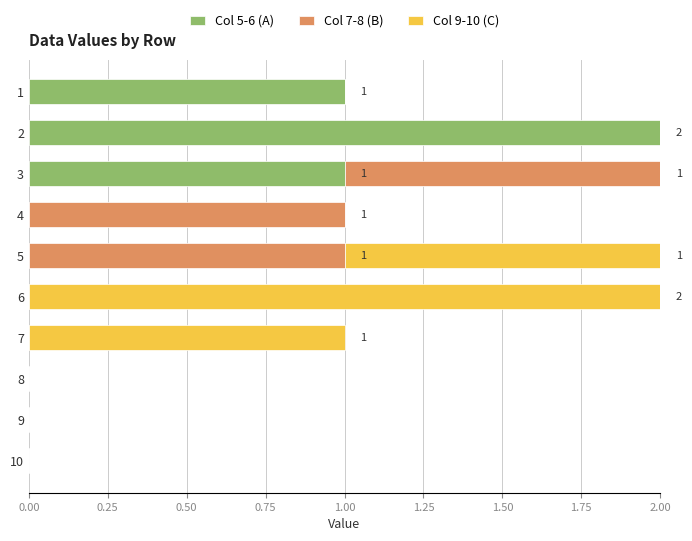

The value of Col 5-6 (A) at 4 is 0. True or false?

True